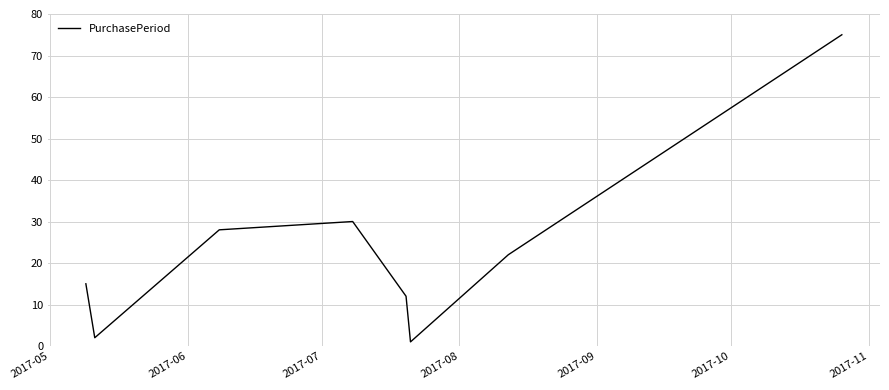

How many interior local valleys (lower than both neighbors) does the data have?

2